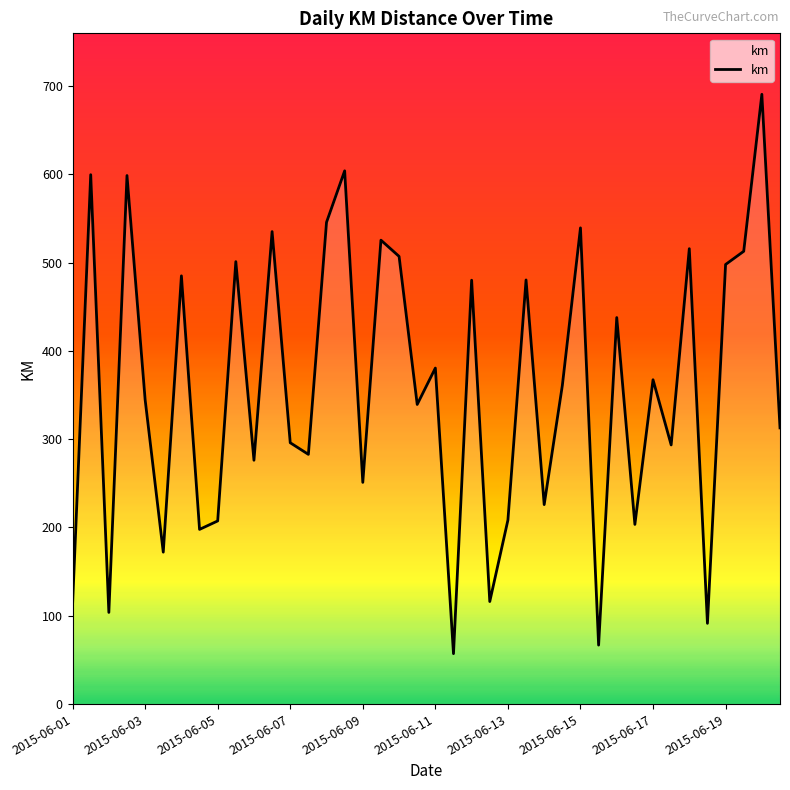

What is the sum of all values?

14324.4